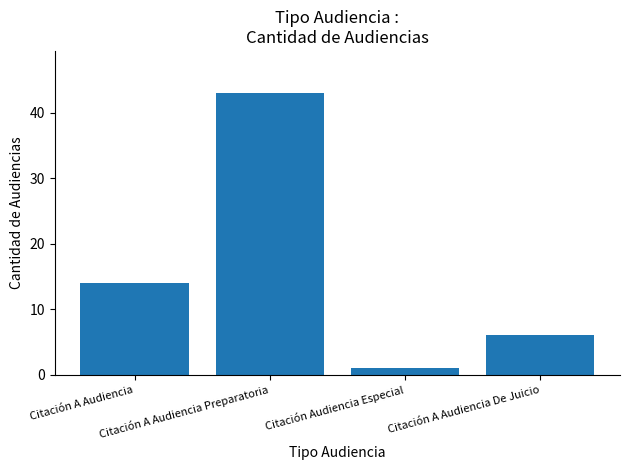

What value does the data have at Citación A Audiencia?

14